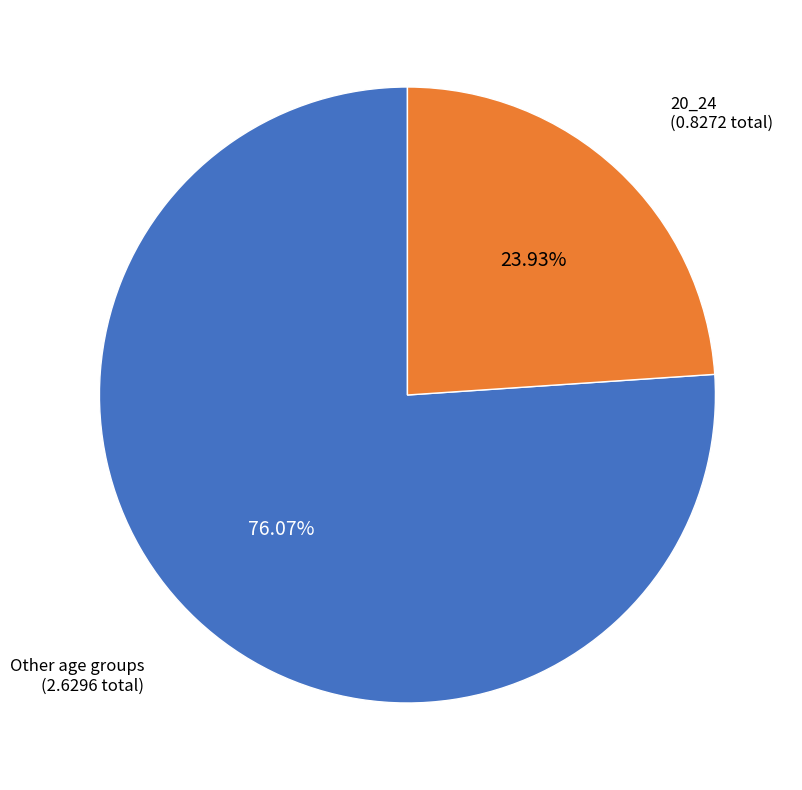

Is there any slice that represents more than half of the pie?

Yes